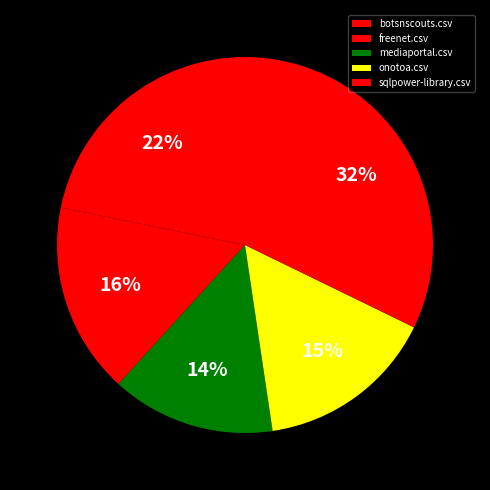

Count the number of slices in the pie.

5